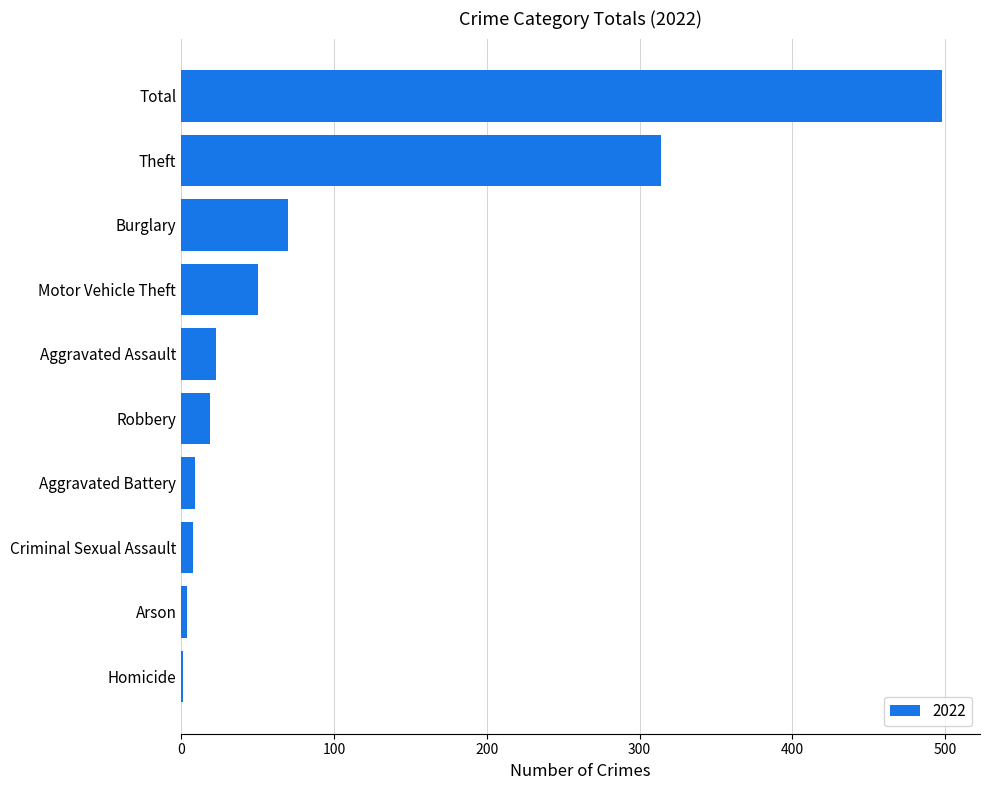

How many categories are shown in the chart?

10